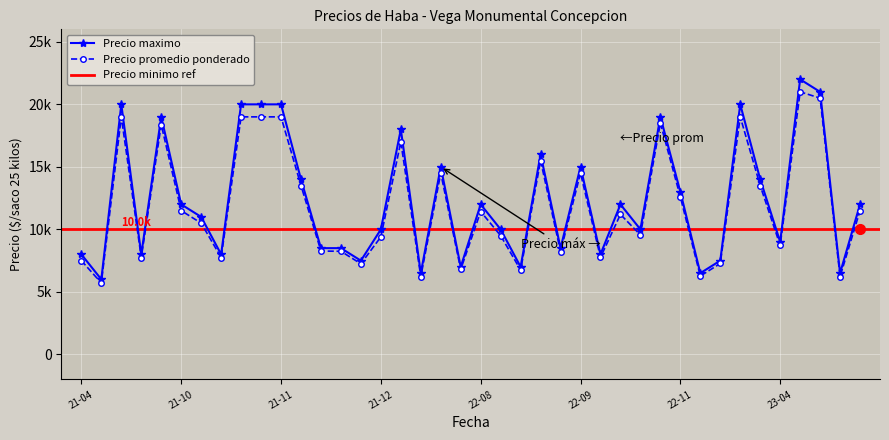

Which series has the widest spread of values?

Precio maximo